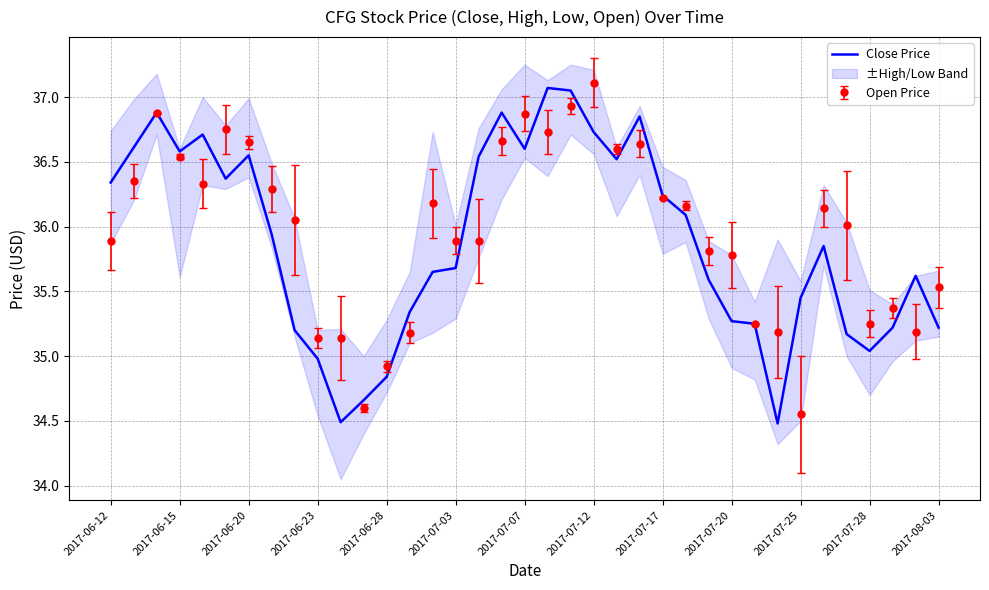

What is the maximum value for Close Price?

37.1